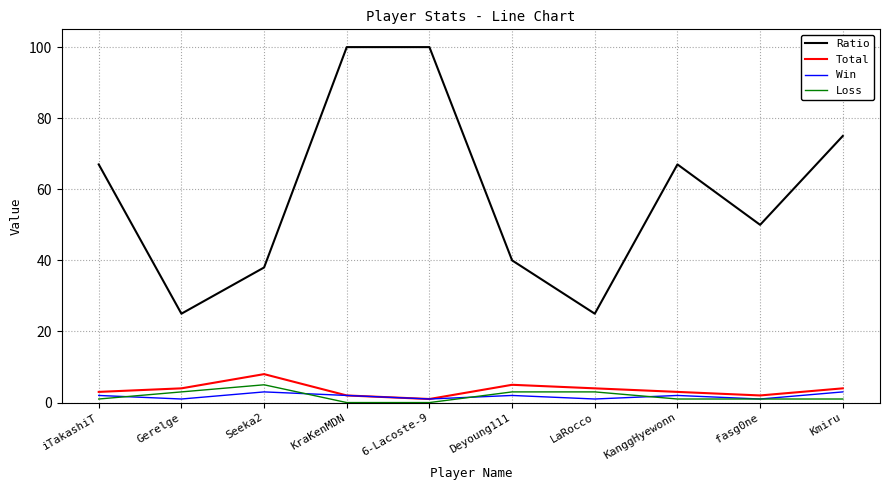

Does the chart display data point markers on the line(s)?

No